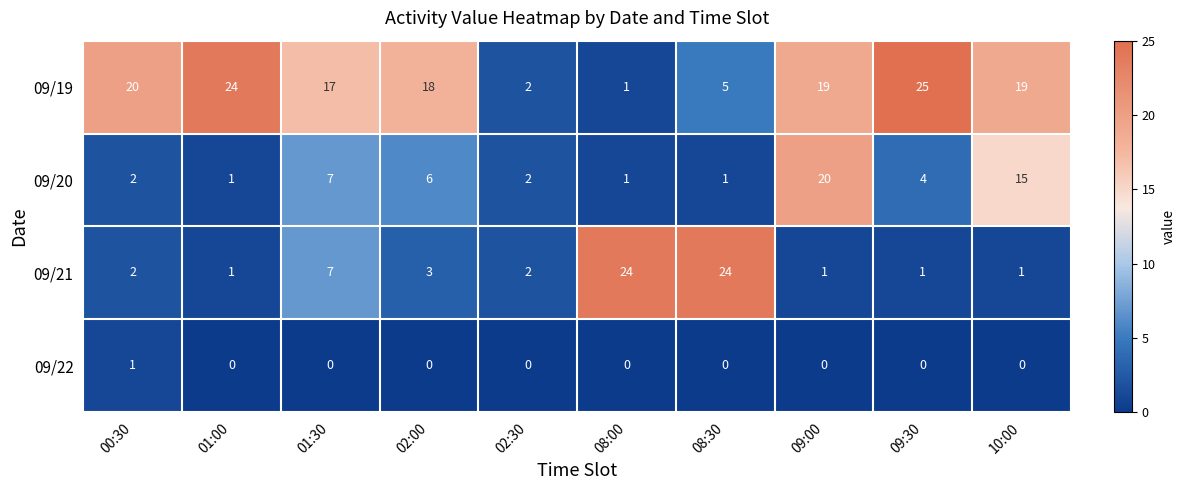

What is the spread (max minus min) of values at 08:00?

24